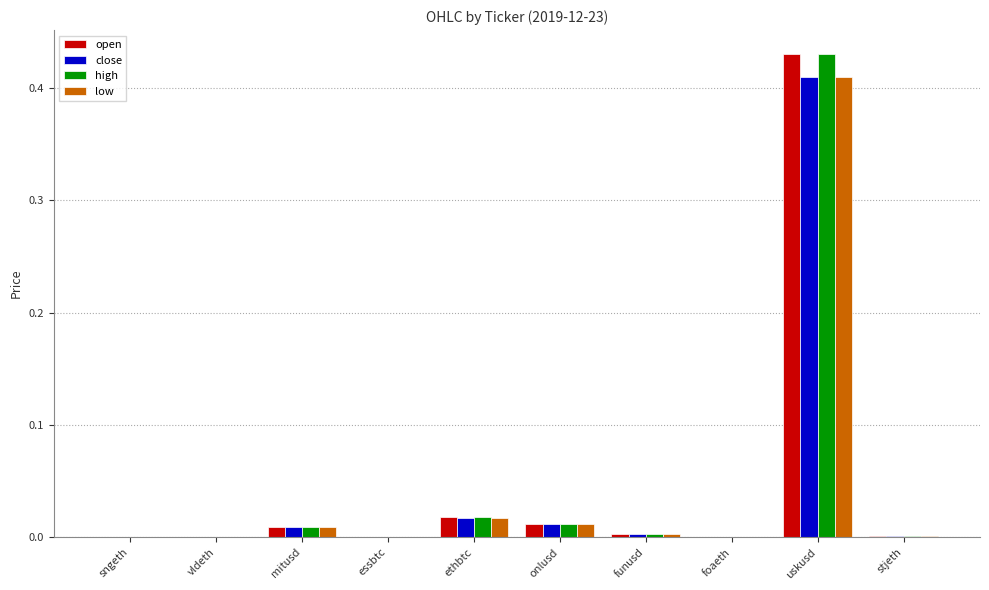

Are the bars horizontal?

No